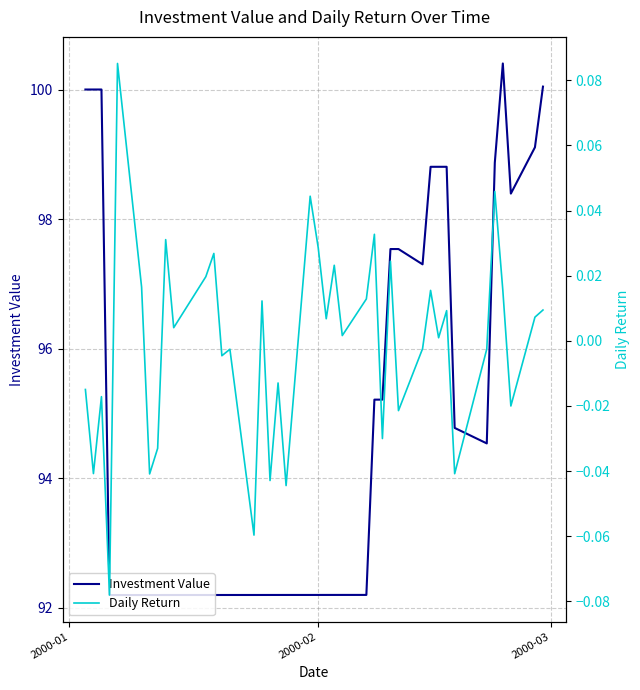

At how many categories does at least one series exceed 32?

40